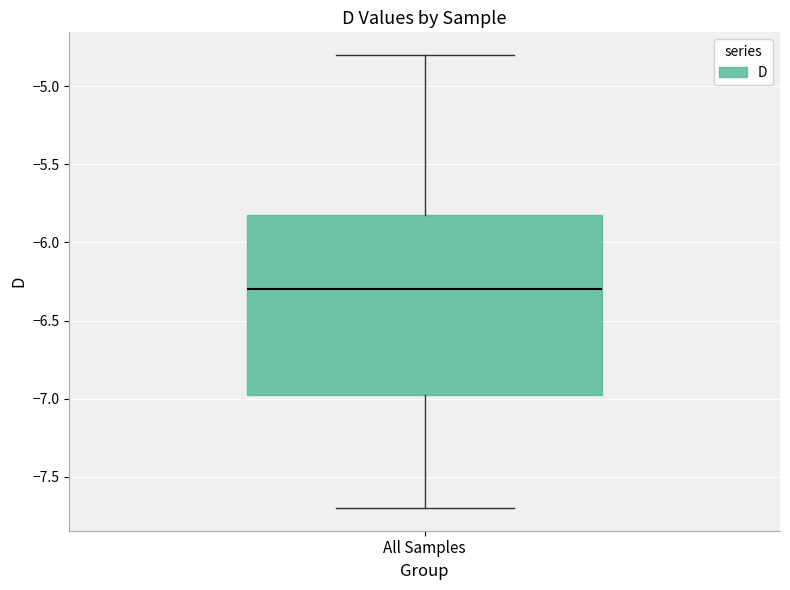

Where does the lower whisker of the box for All Samples end on the y-axis? The values are not printed on the chart, so give them approximately, as read against the axis.

-7.70